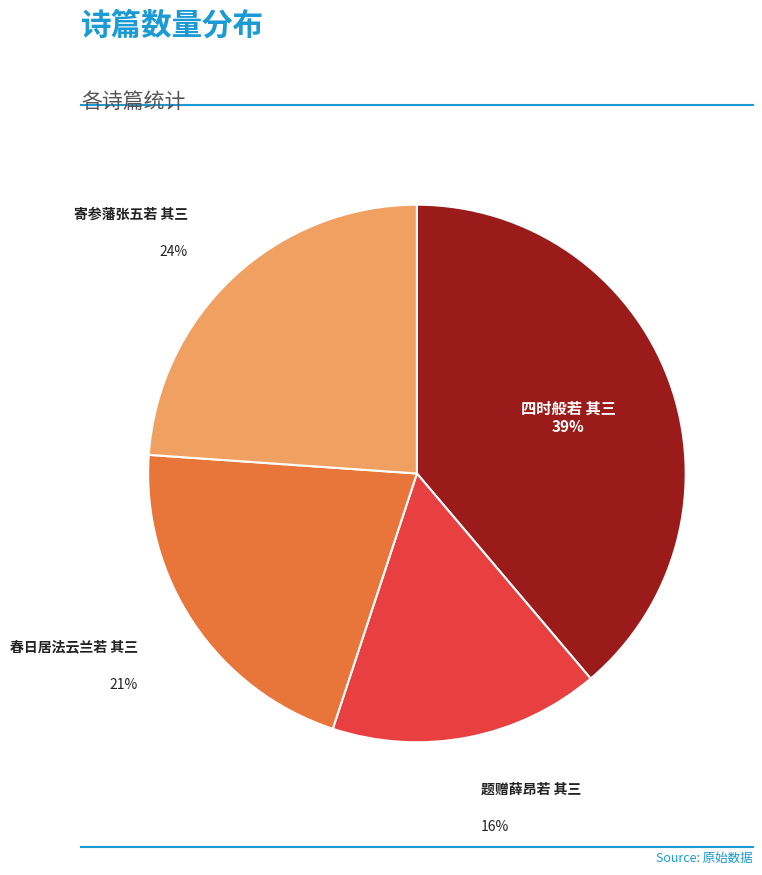

Does any single category account for the majority?

No